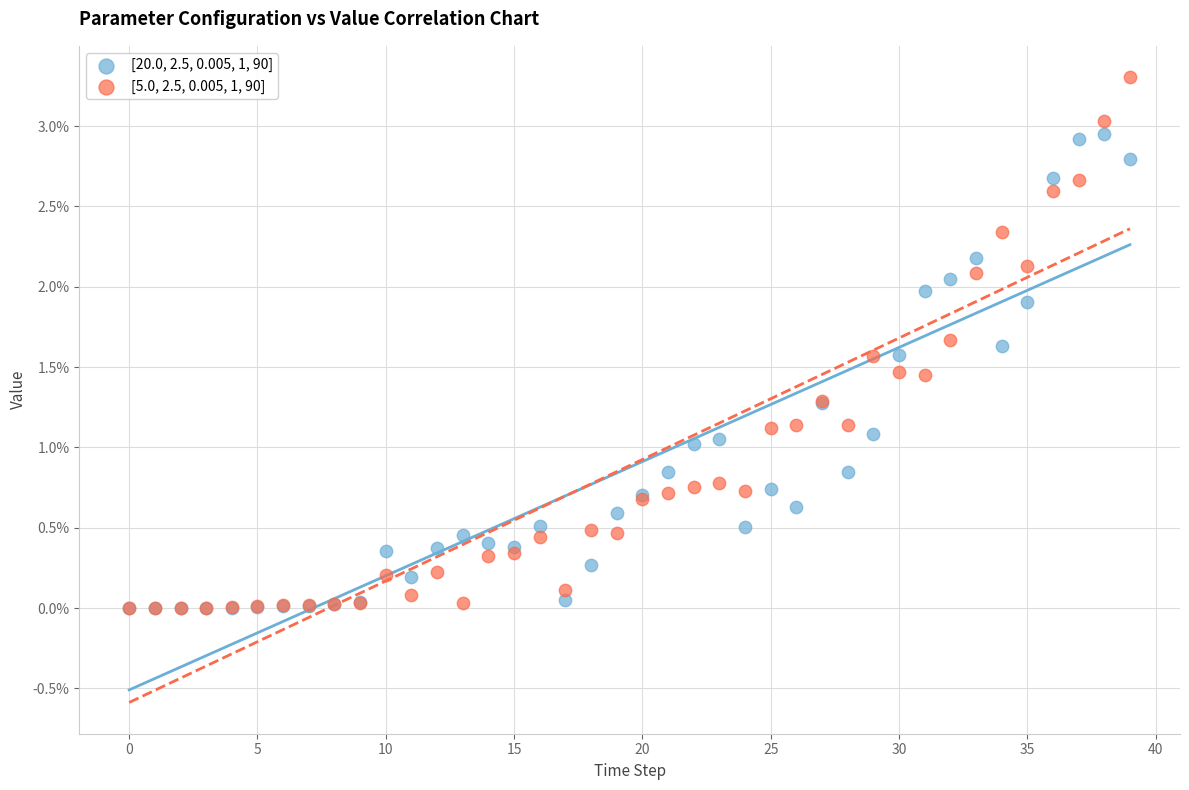

What are all the series names shown in the legend?

[20.0, 2.5, 0.005, 1, 90], [5.0, 2.5, 0.005, 1, 90]